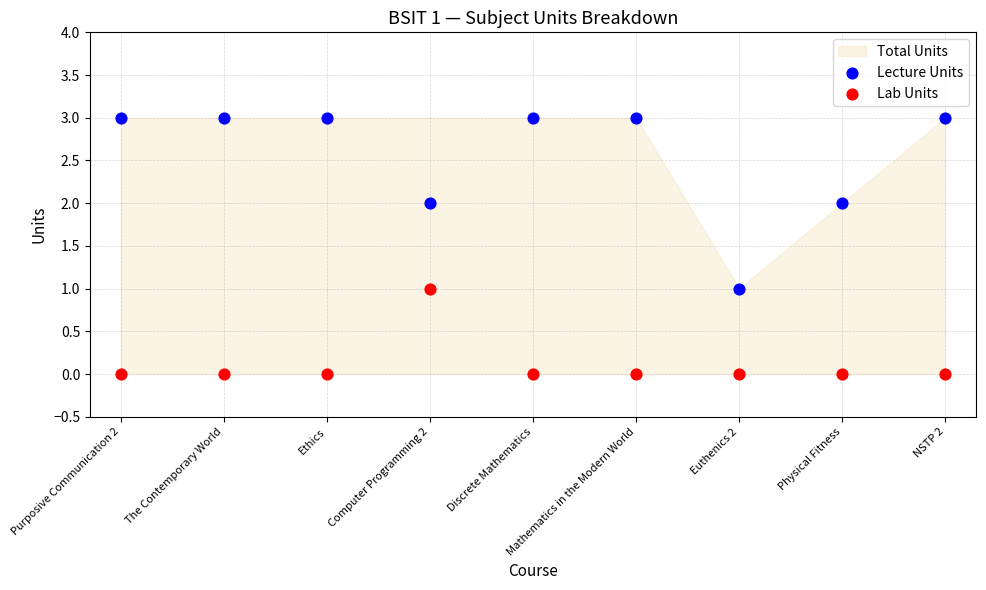

Which series has the widest spread of Y values?

Lecture Units